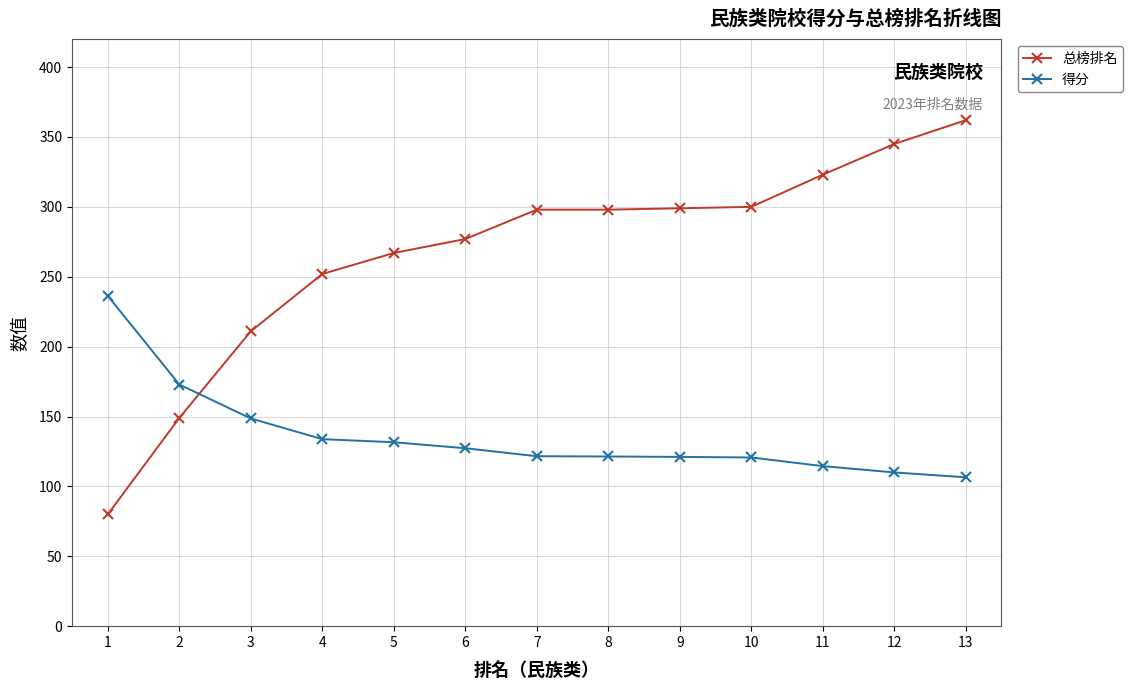

Rank the series at 13 from lowest to highest value.

得分, 总榜排名